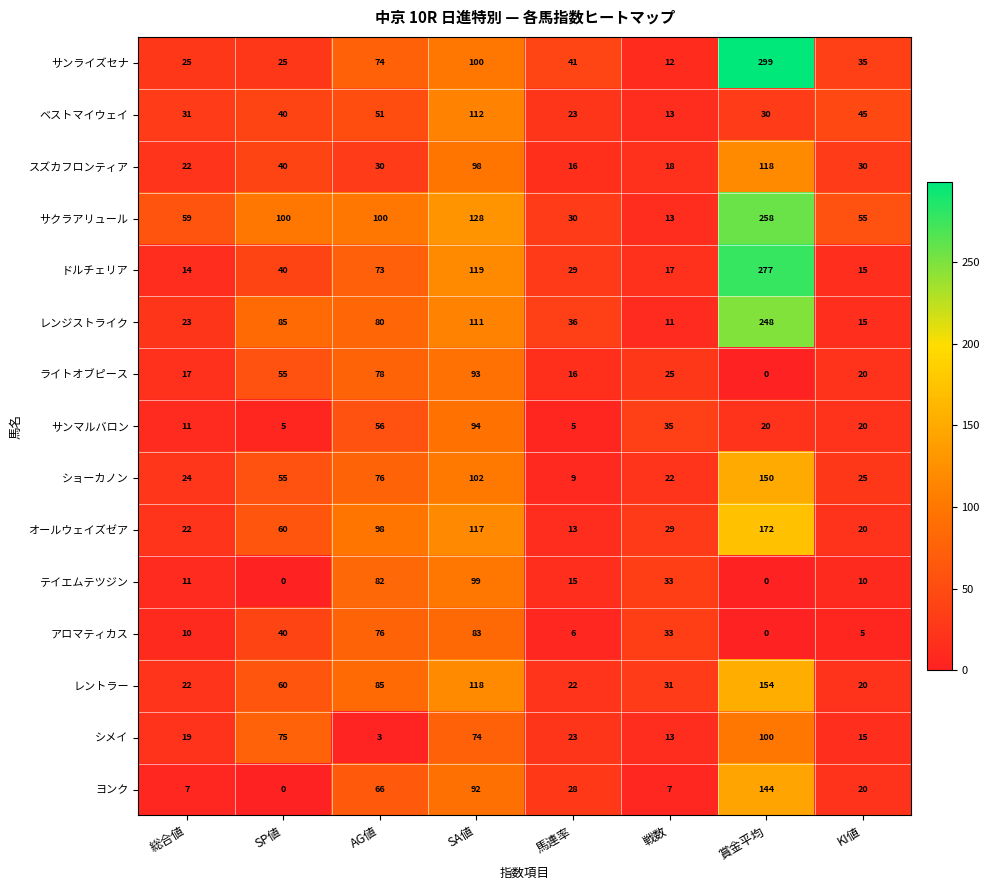

What is the difference between the maximum and minimum values in the テイエムテツジン series?

99